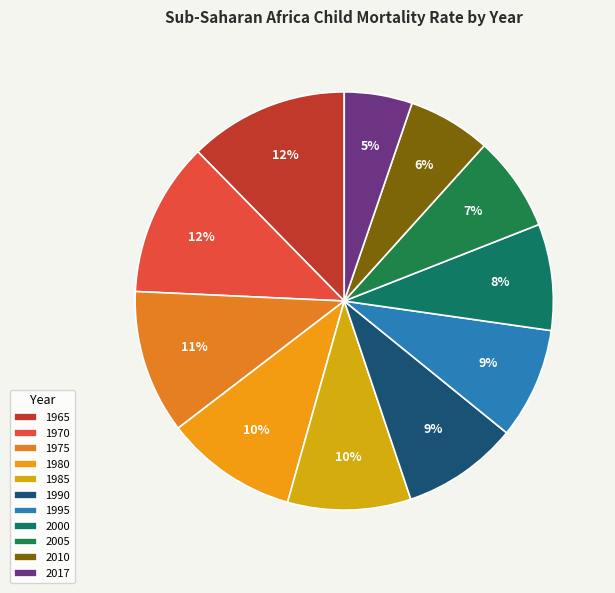

How many segments does this pie chart have?

11